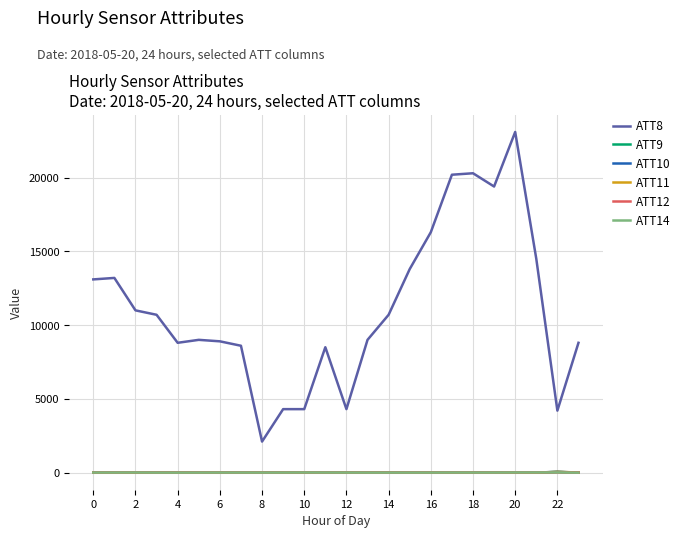

True or false: ATT8 and ATT12 cross at least once.

False